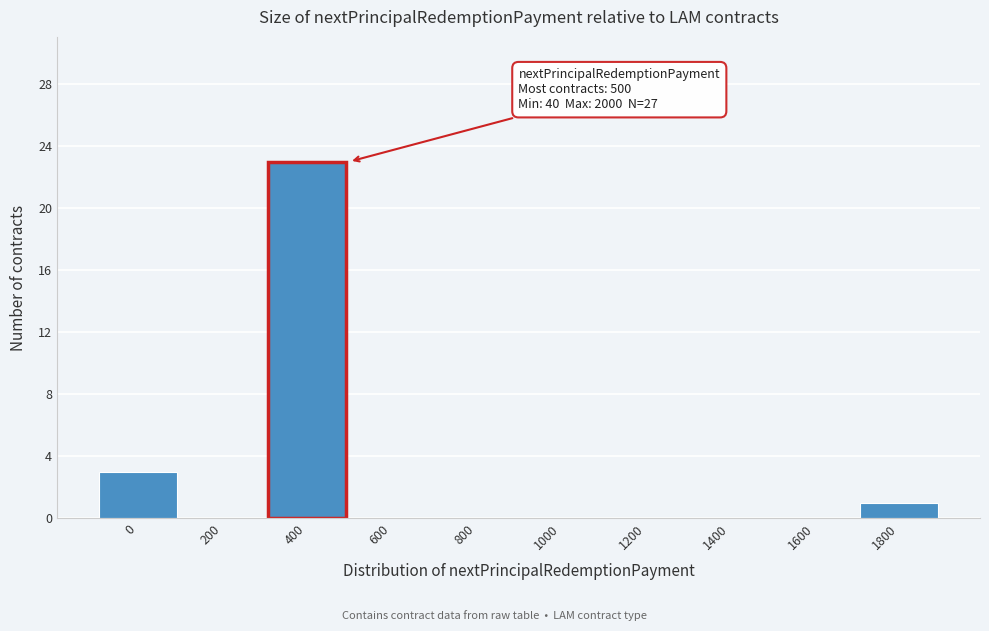

Reading left to right, transcribe all the data shown in this chart.

0=3	200=0	400=23	600=0	800=0	1000=0	1200=0	1400=0	1600=0	1800=1